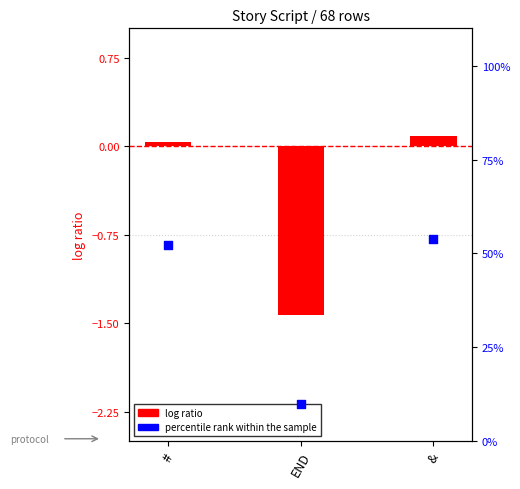

At how many categories does at least one series exceed 0?

3